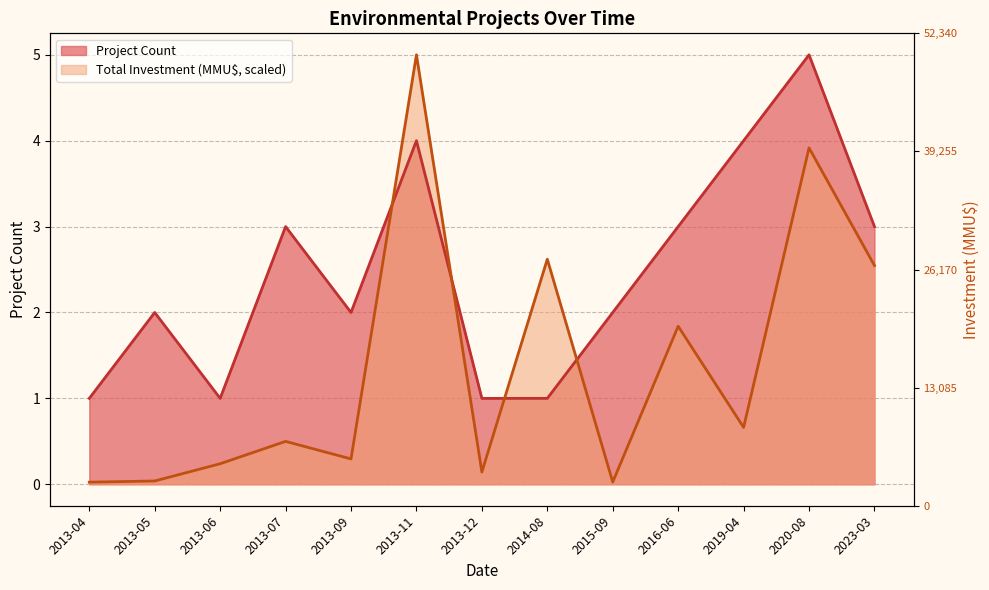

Which category has the highest value in the Project Count series?

2020-08